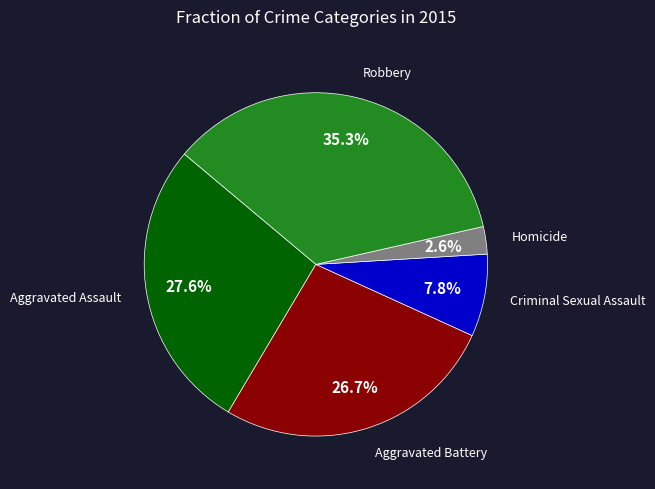

Does any single category account for the majority?

No